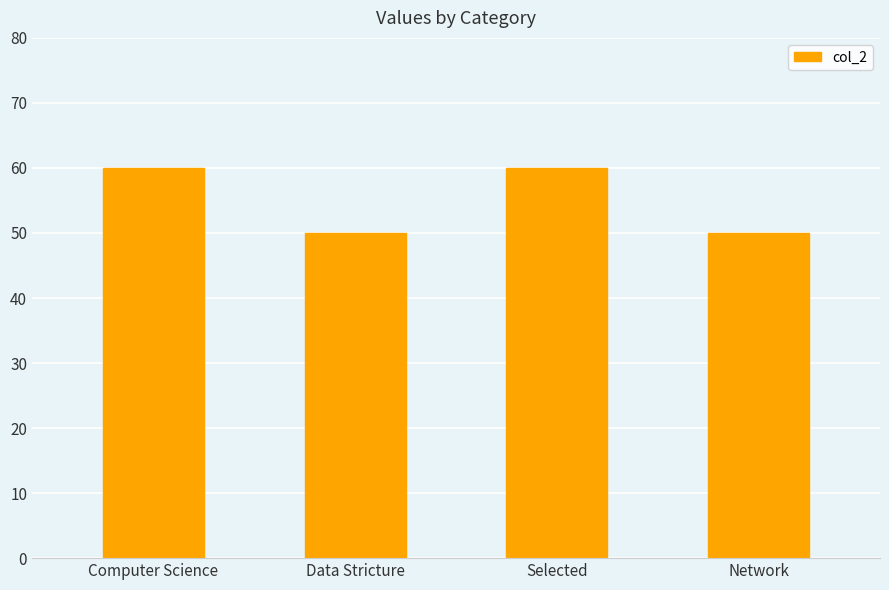

Which has a higher value, Selected or Network?

Selected